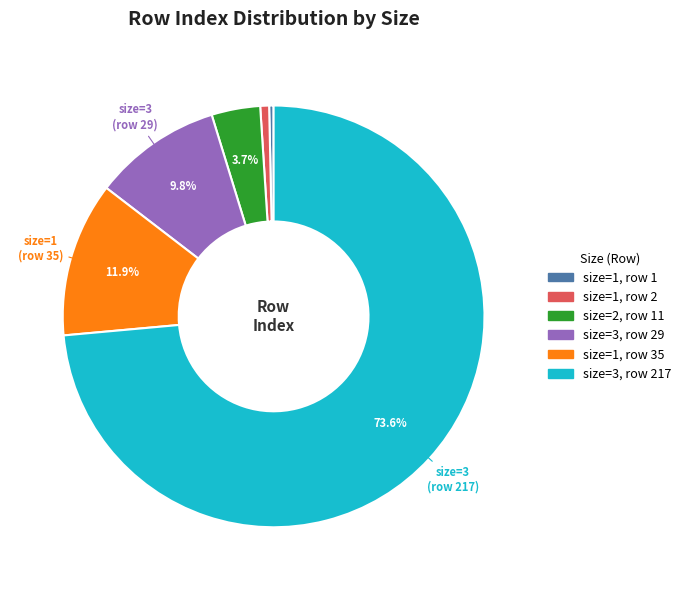

Is there a majority slice in this chart?

Yes